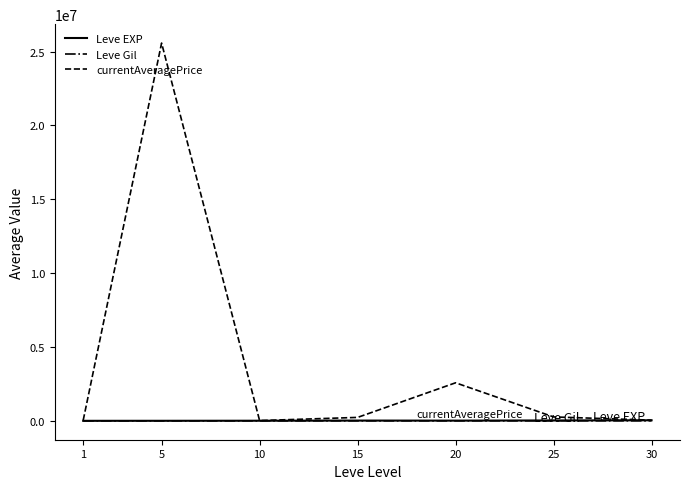

What is the average value of the Leve Gil series?

246.5